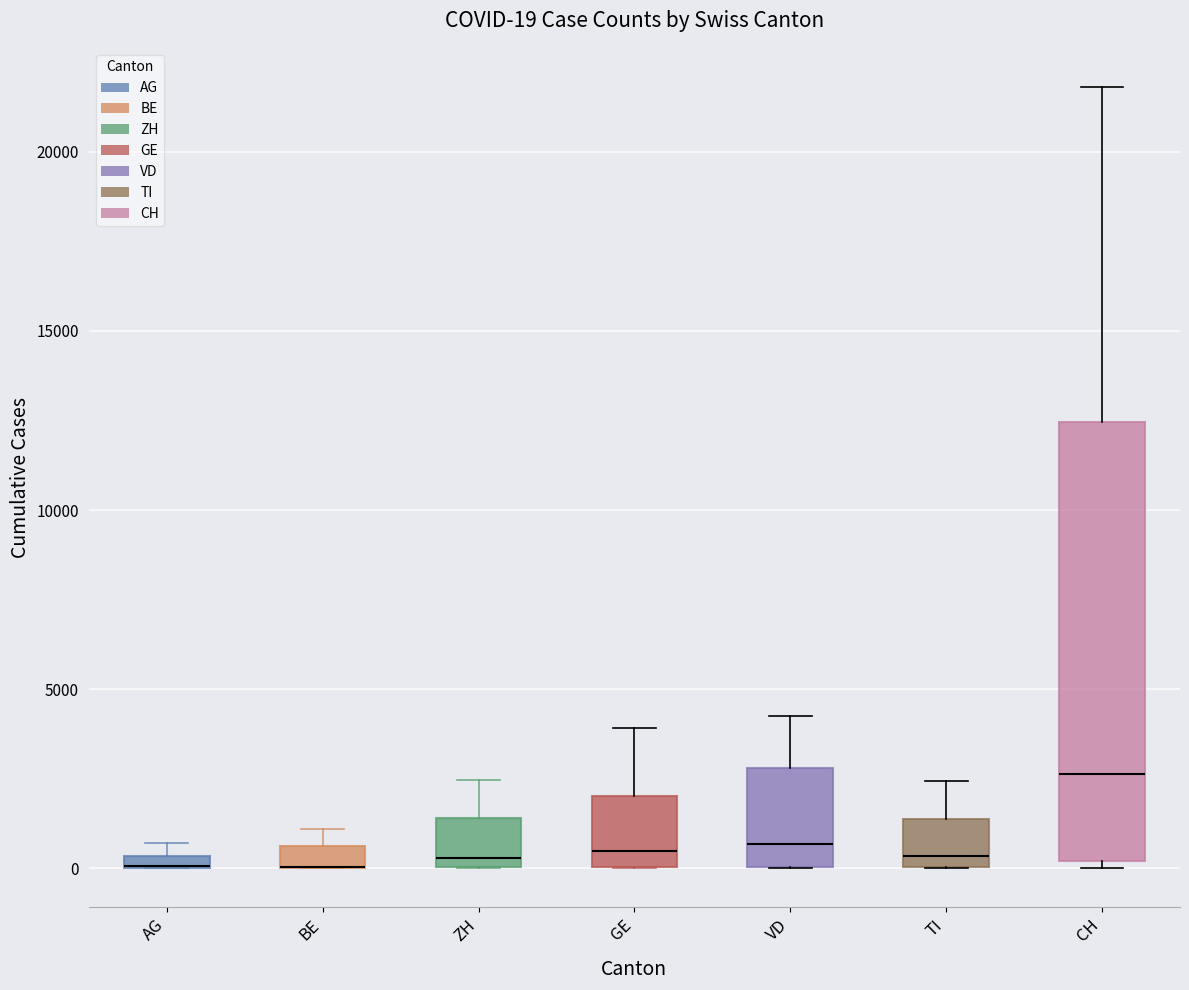

Which box is the tallest, from its lower edge to its upper edge?

CH